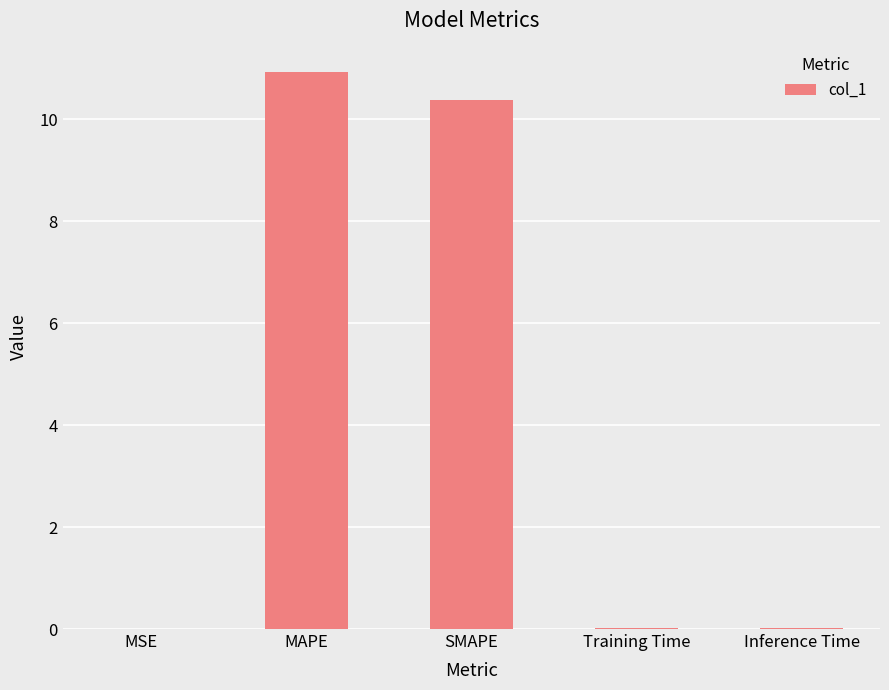

What is the sum of all values?

21.3